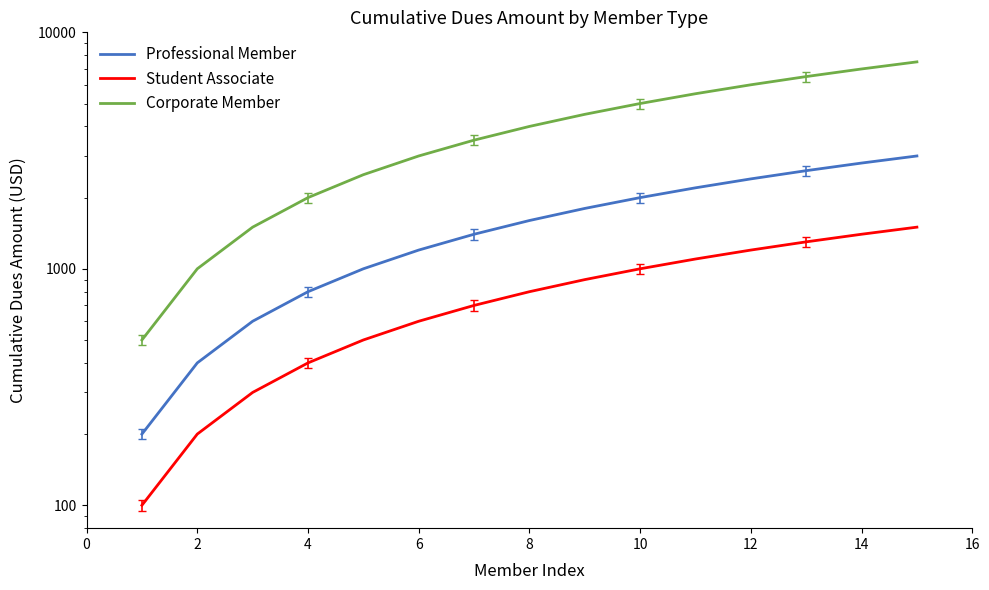

Reading left to right, what are all the values shown in this chart?

Professional Member: 200	400	600	800	1000	1200	1400	1600	1800	2000	2200	2400	2600	2800	3000
Student Associate: 100	200	300	400	500	600	700	800	900	1000	1100	1200	1300	1400	1500
Corporate Member: 500	1000	1500	2000	2500	3000	3500	4000	4500	5000	5500	6000	6500	7000	7500